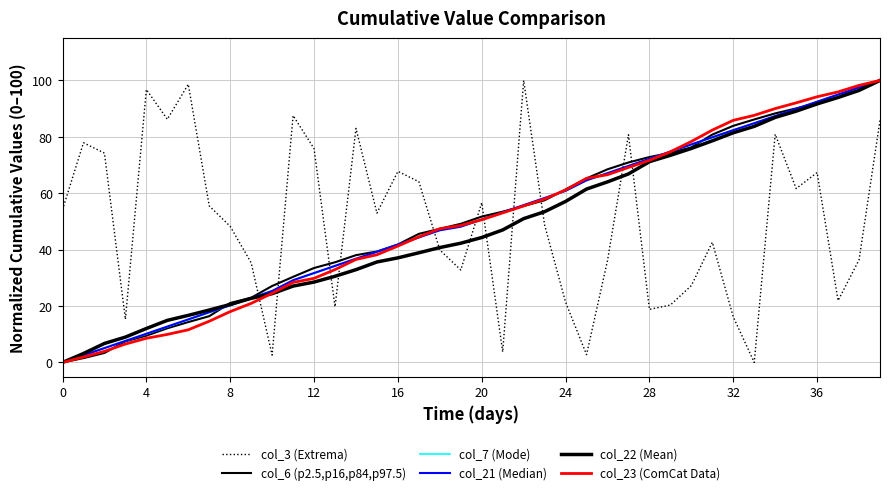

Is this an area chart (filled region under the line)?

No